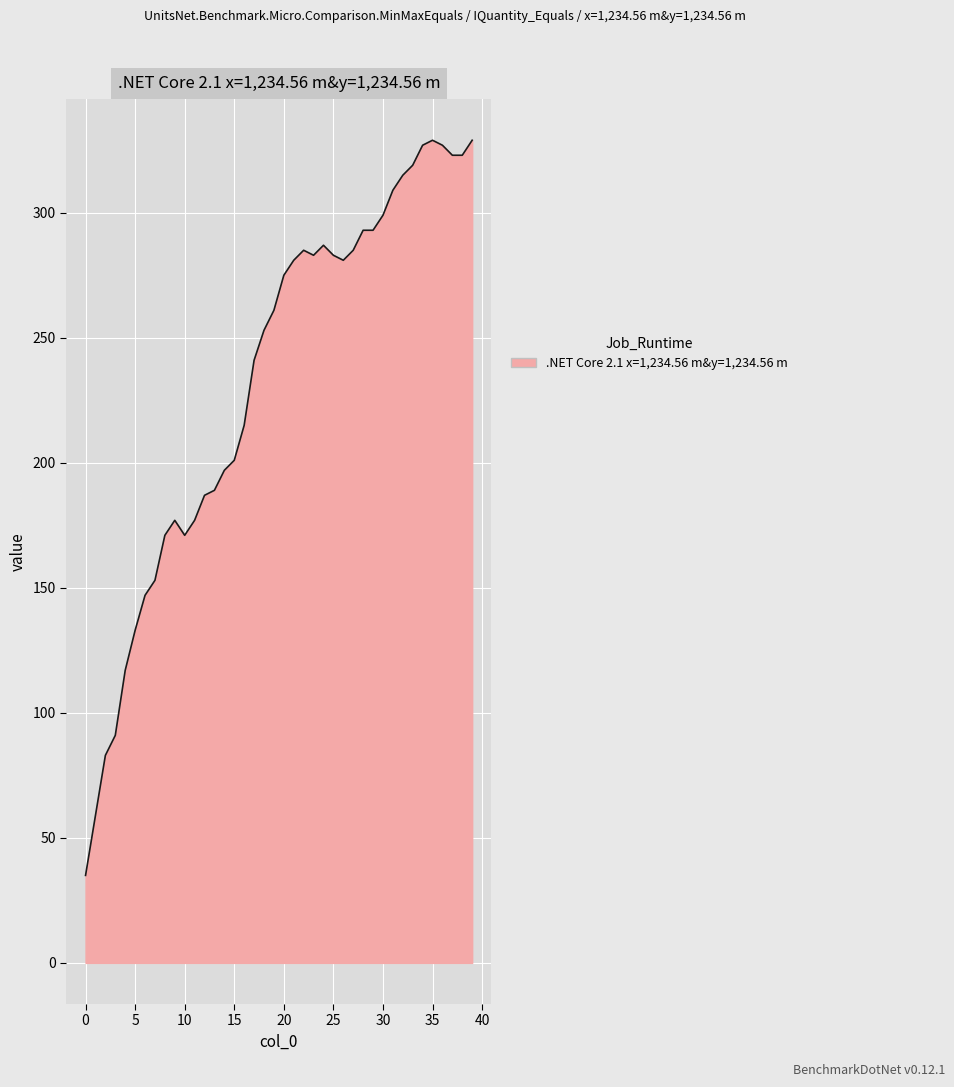

What is the maximum value shown in the chart?

329